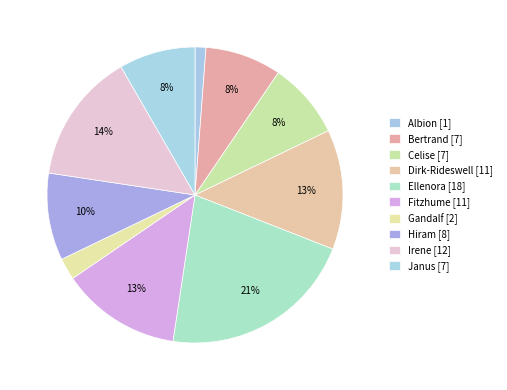

Rank the categories by value from lowest to highest.

Albion, Gandalf, Bertrand, Celise, Janus, Hiram, Dirk-Rideswell, Fitzhume, Irene, Ellenora